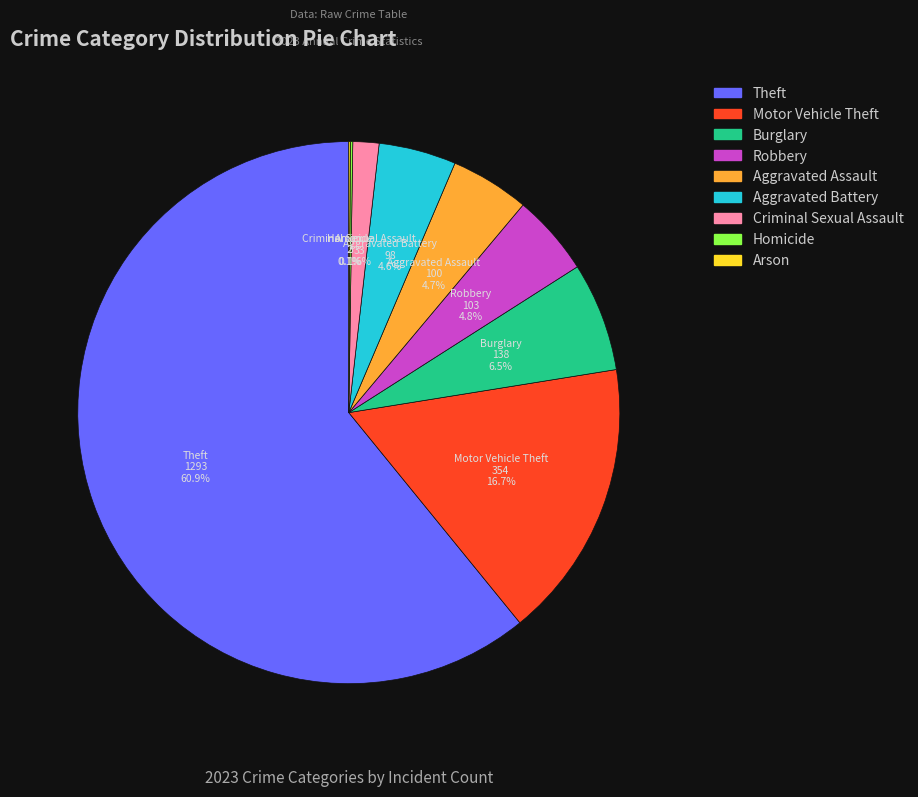

Does any single category account for the majority?

Yes